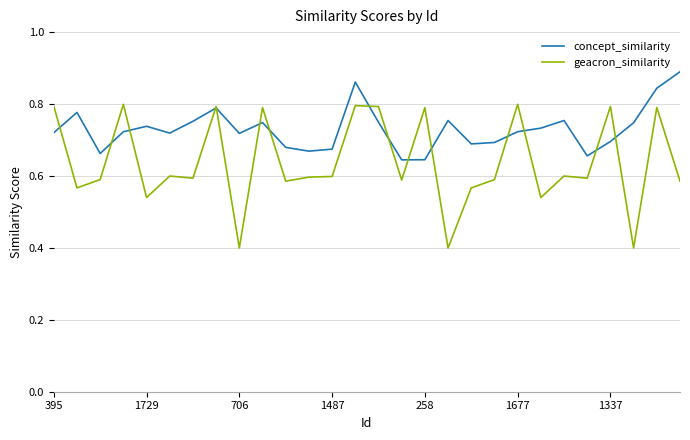

What is the smallest value displayed?

0.4